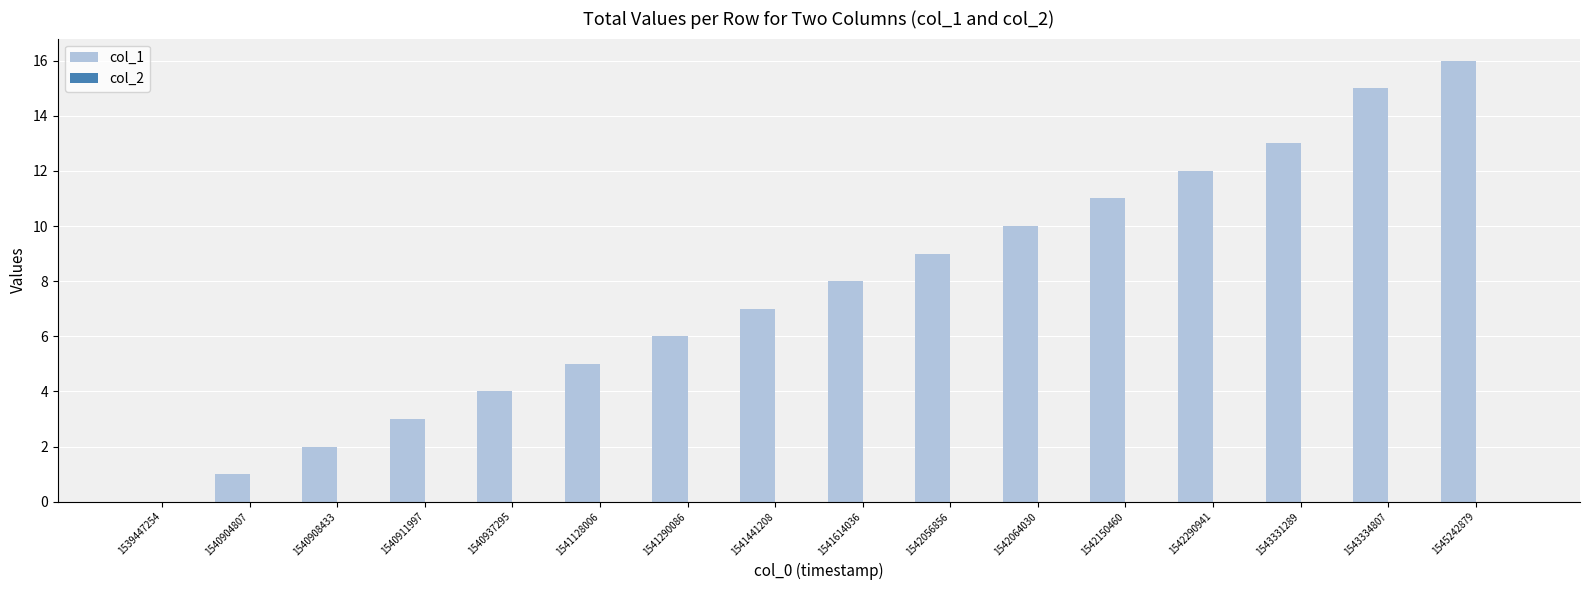

At which category does the chart reach its peak across all series?

1545242879